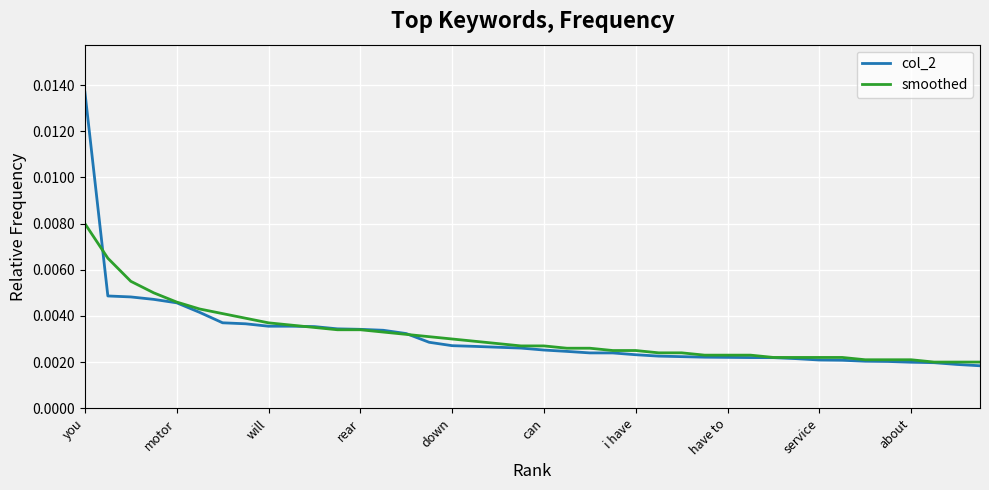

Which series has the widest spread of values?

col_2